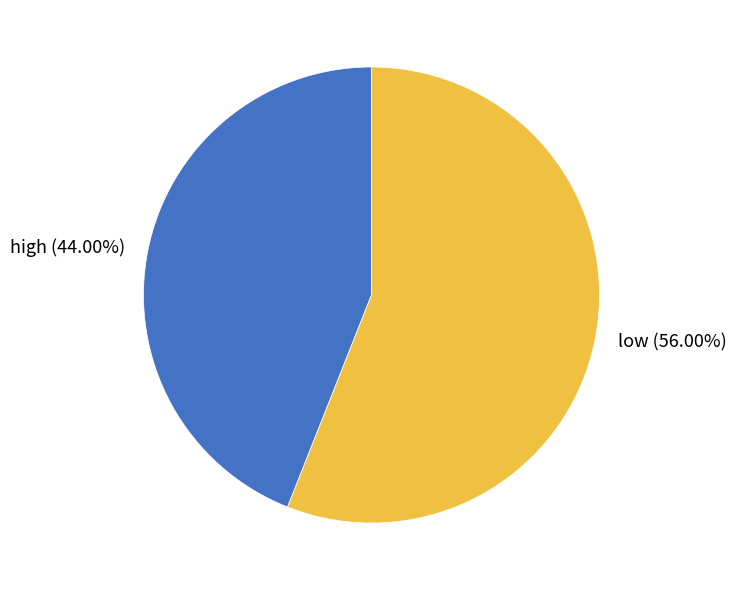

Count the number of slices in the pie.

2